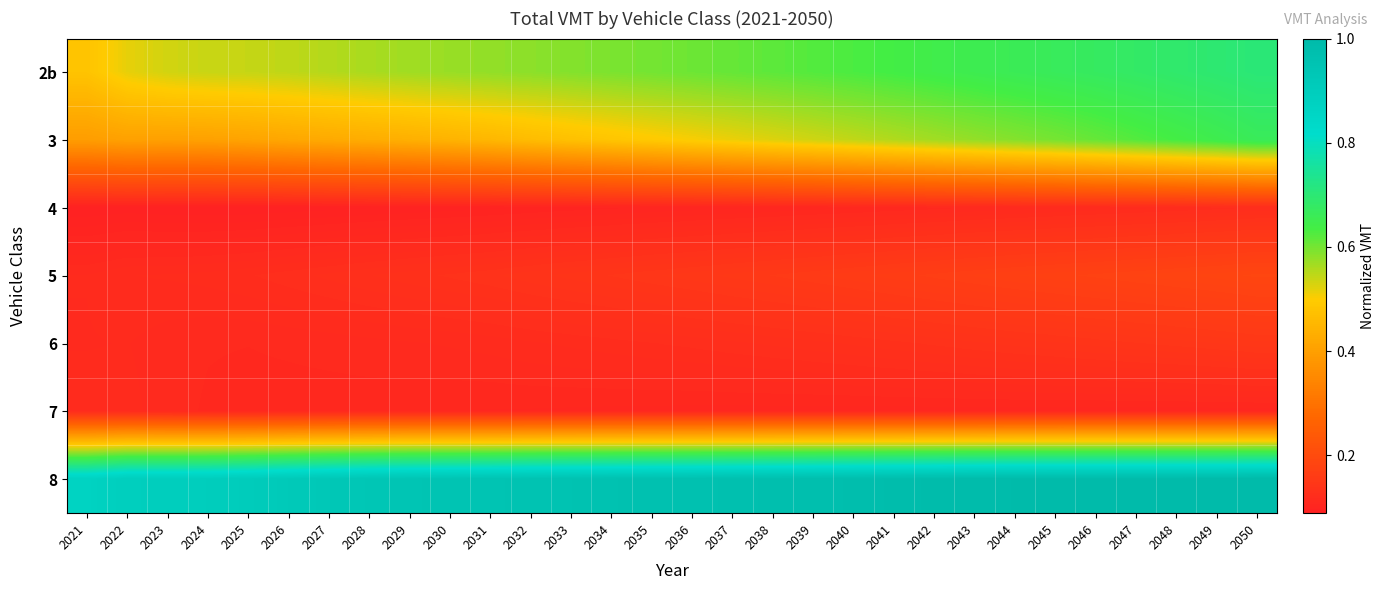

What is the maximum value shown in the chart?

1.0